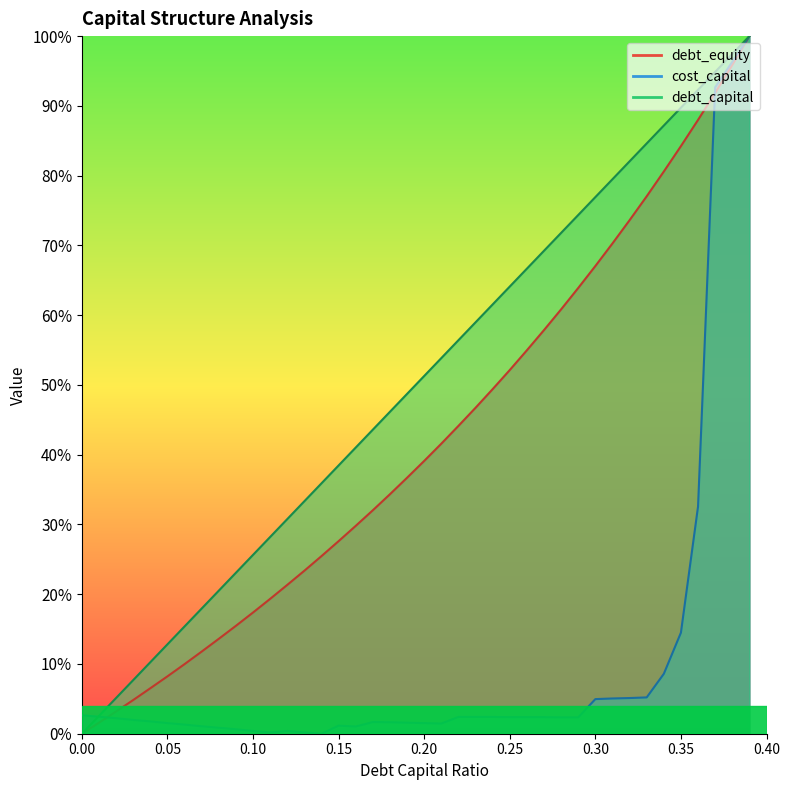

What is the value of the debt_equity point at the 32nd from the left?

0.7